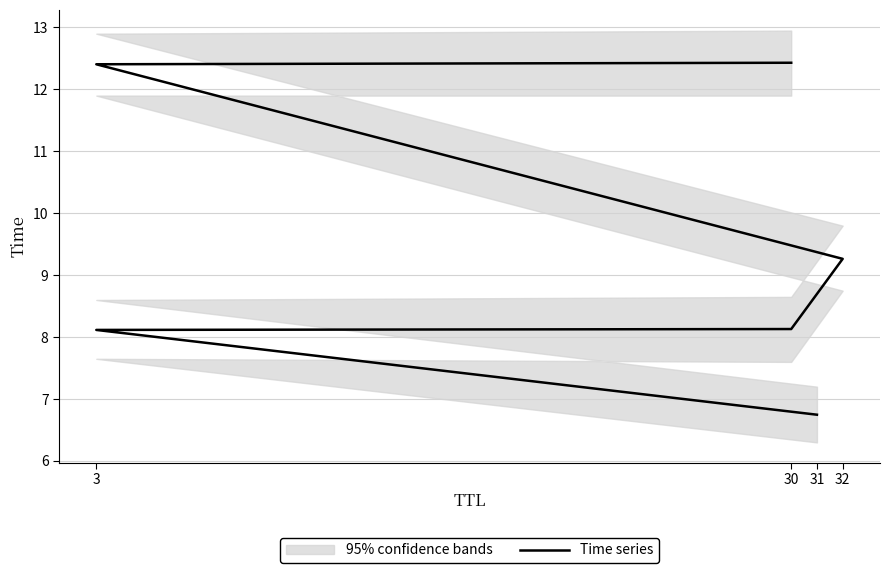

What is the label of the 2nd point from the left?

3